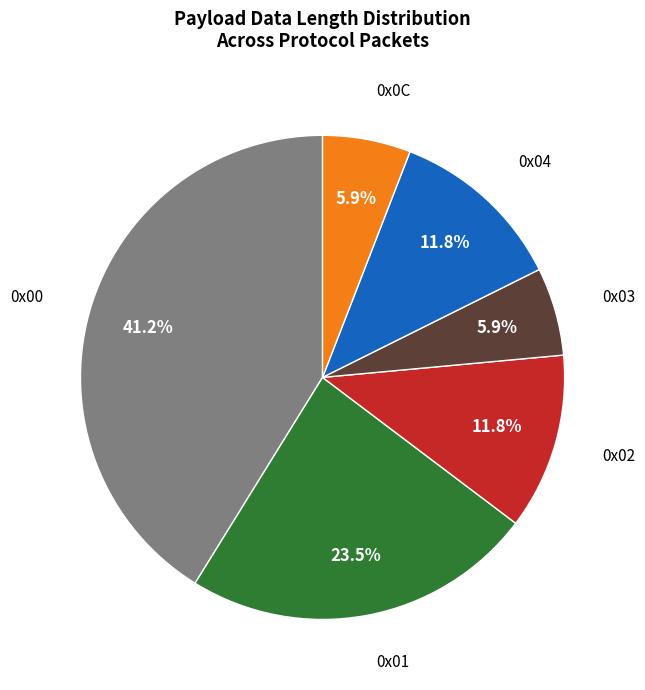

Does any single category account for the majority?

No